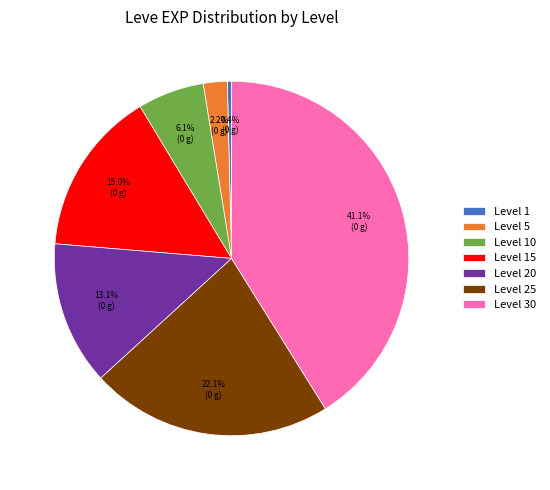

Does Level 20 represent more than half of the total?

No